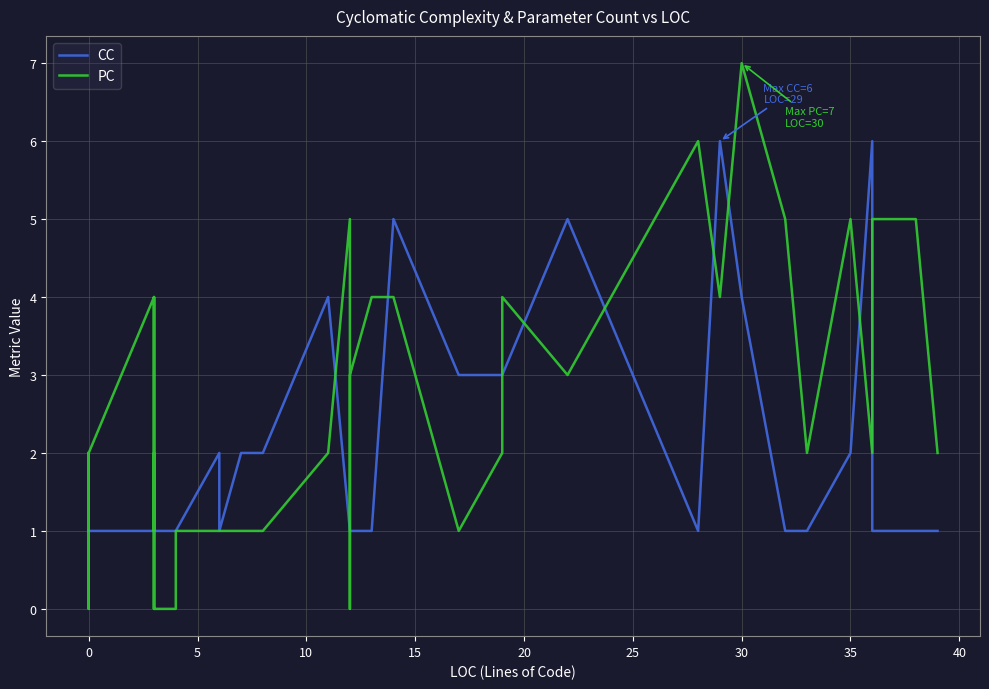

How many times do CC and PC cross each other?

15